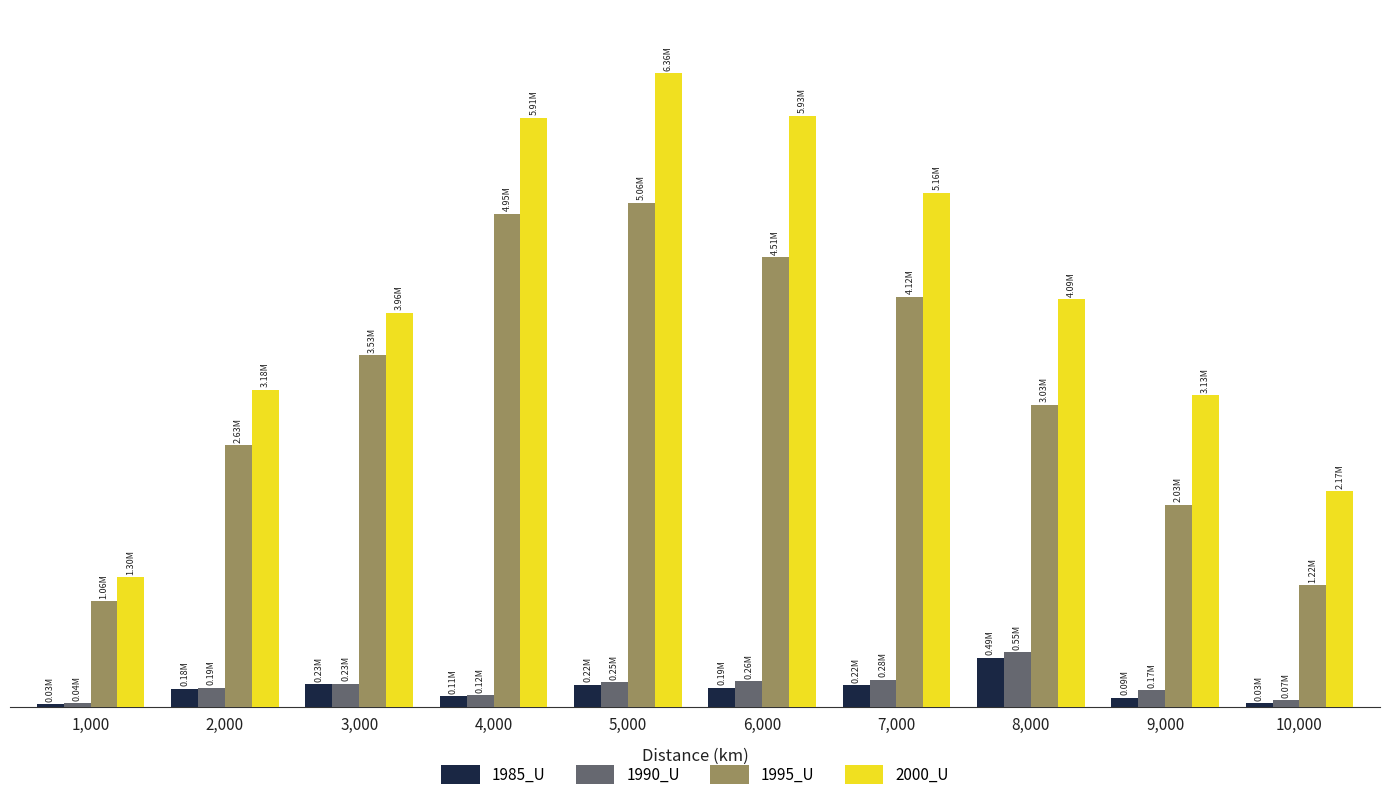

What are all the series names shown in the legend?

1985_U, 1990_U, 1995_U, 2000_U